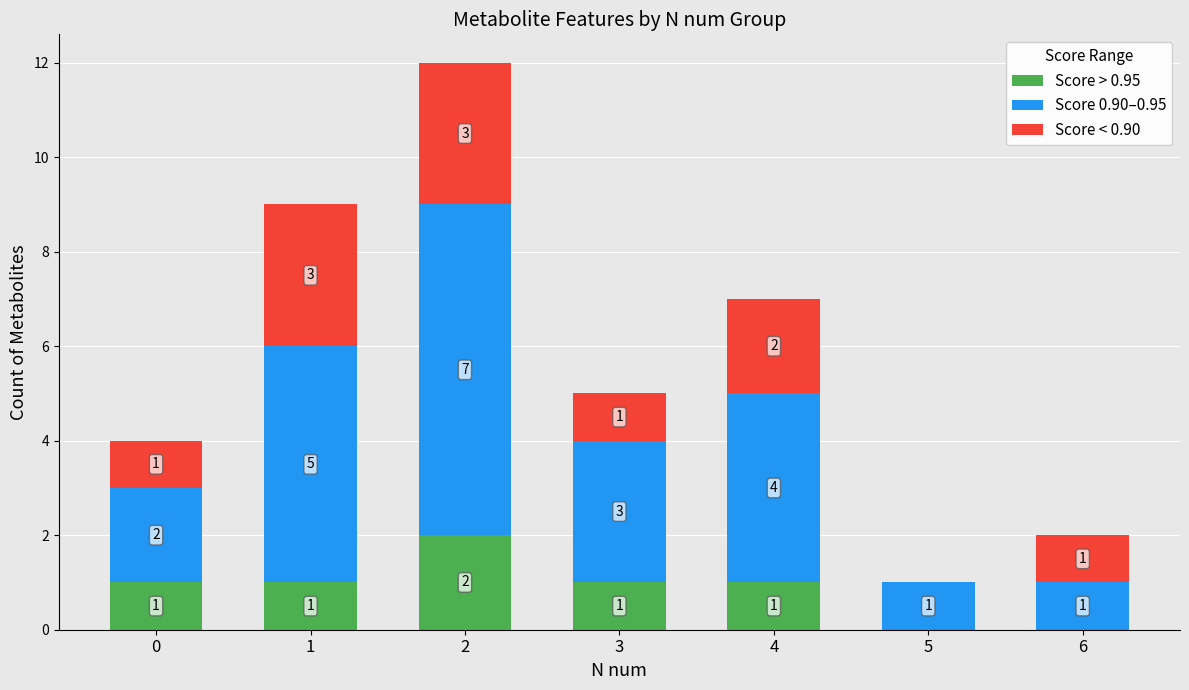

Count the number of categories in the chart.

7